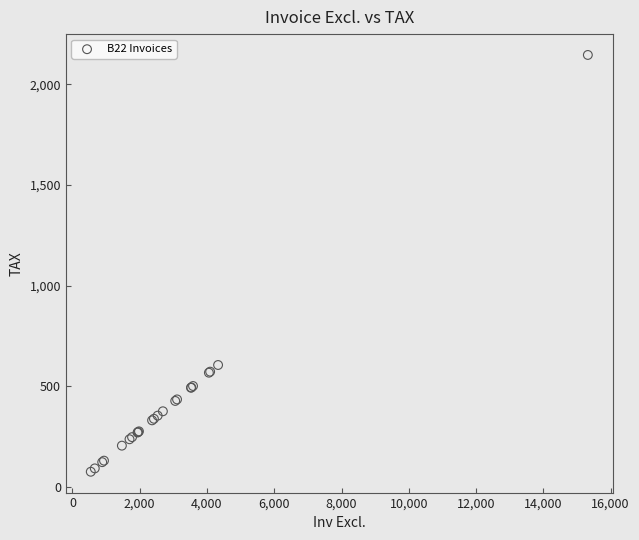

What Y value in the scatter plot is closest to 1110?

606.2